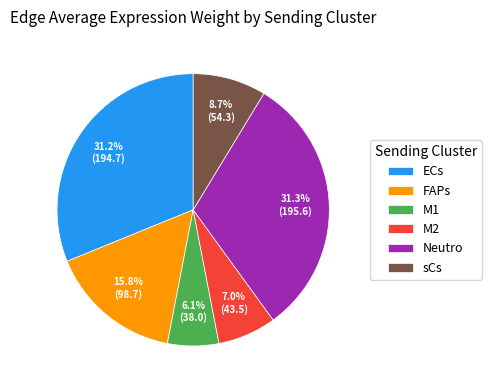

Between sCs and M2, which is larger?

sCs